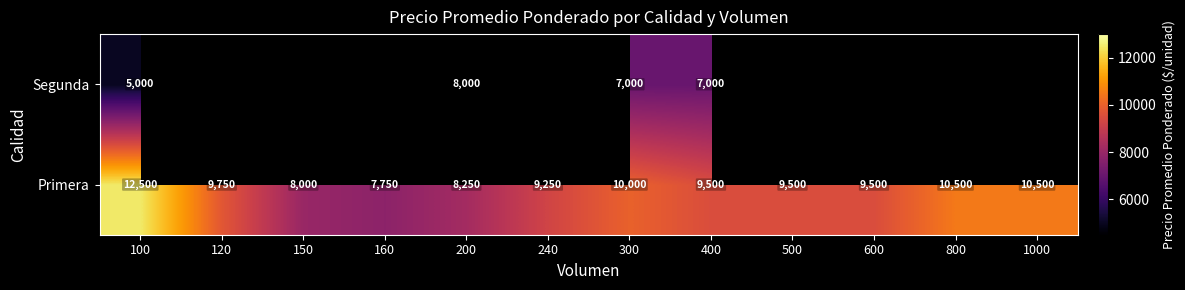

How many data points in Primera are less than 9500?

4